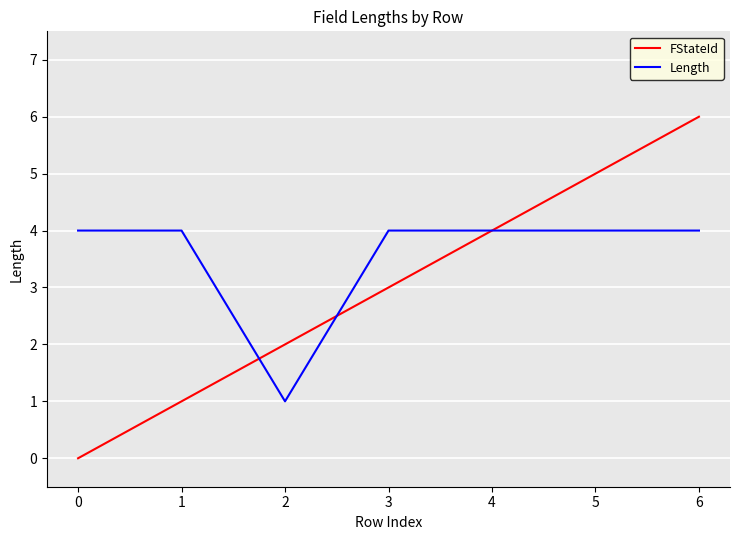

How many Length values are between 4 and 5?

6